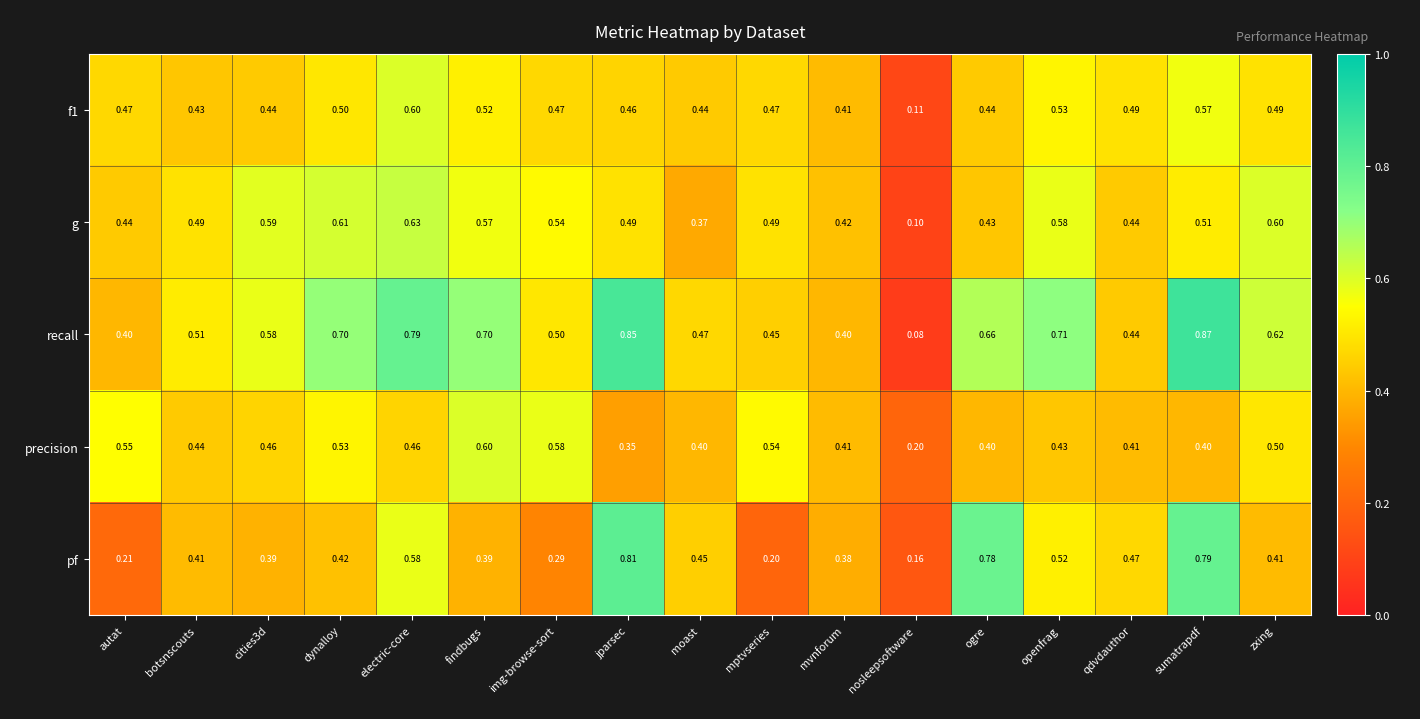

Which category has the highest value across all series?

sumatrapdf